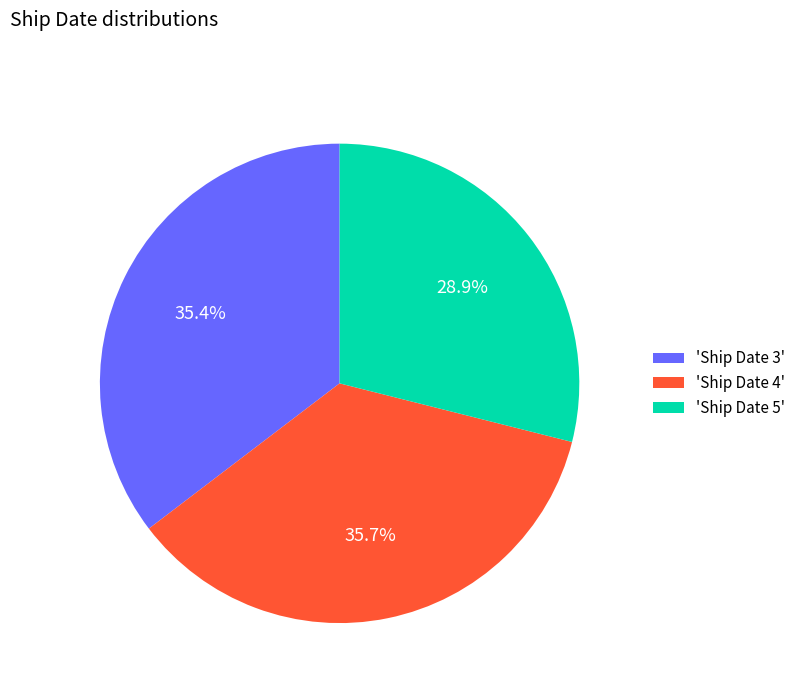

Which has a higher value, 'Ship Date 3' or 'Ship Date 5'?

'Ship Date 3'